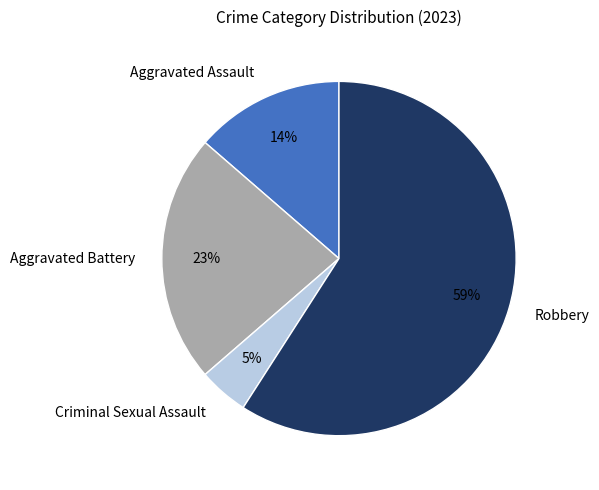

To the nearest percent, what is the difference between the Criminal Sexual Assault and Aggravated Battery slice percentages?

18%